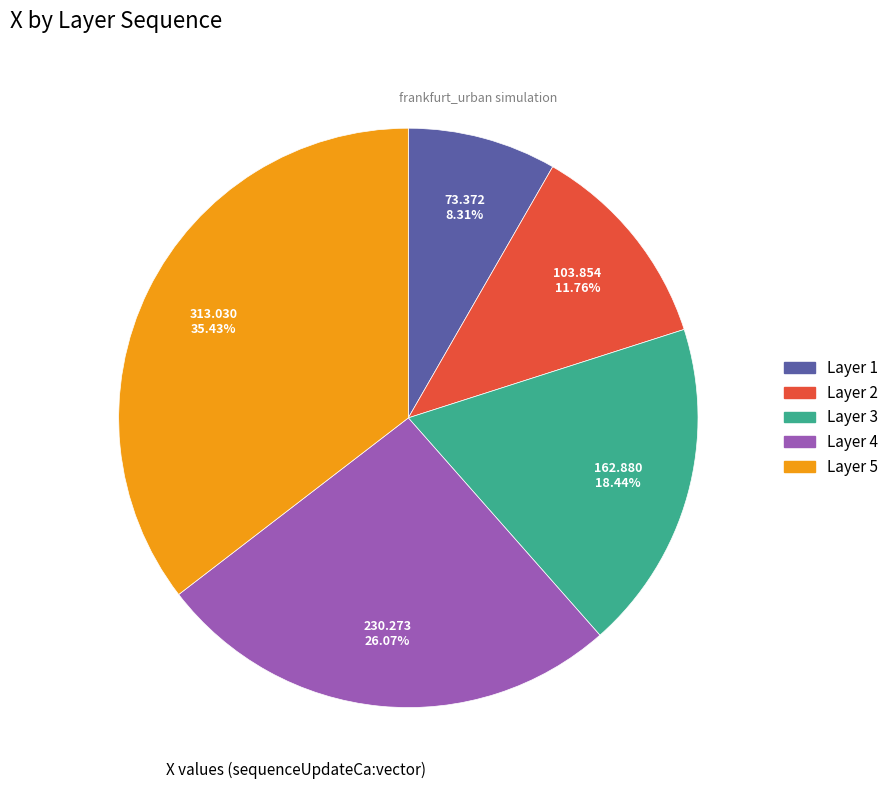

Is there any slice that represents more than half of the pie?

No